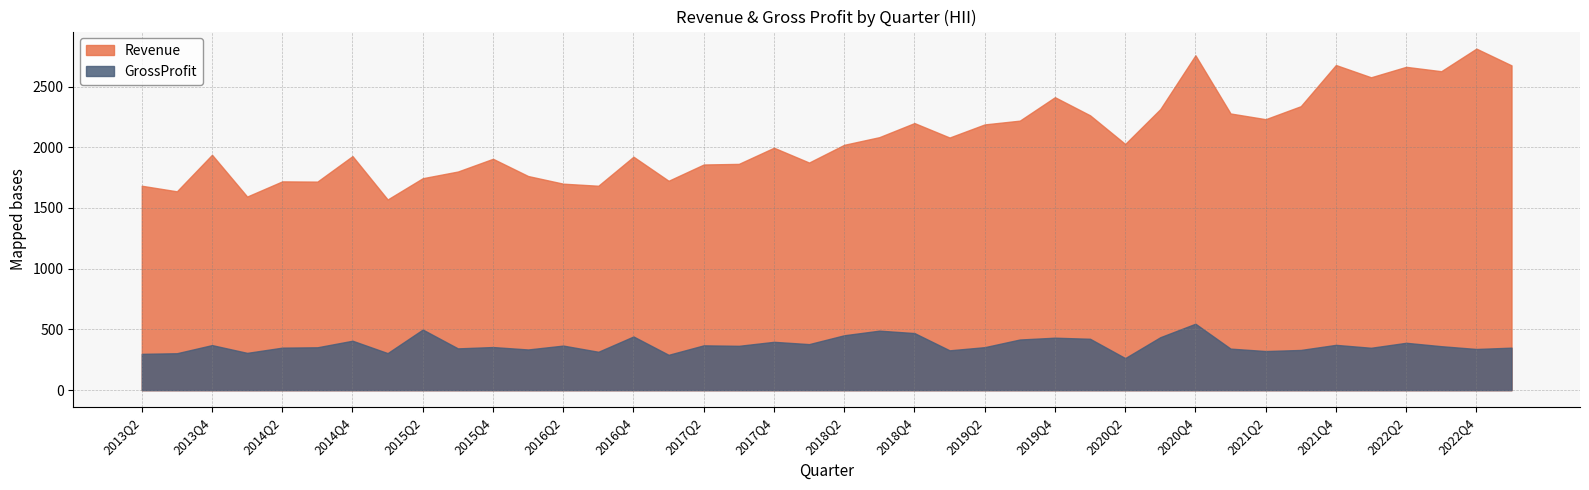

At 2020Q1, list the series in order from smallest to largest.

GrossProfit, Revenue